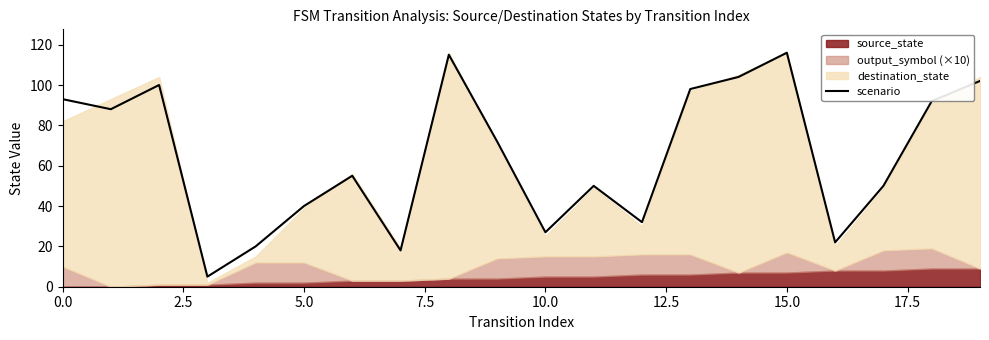

Reading right to left, extract all data points from this chart.

102	92	50	22	116	104	98	32	50	27	72	115	18	55	40	20	5	100	88	93